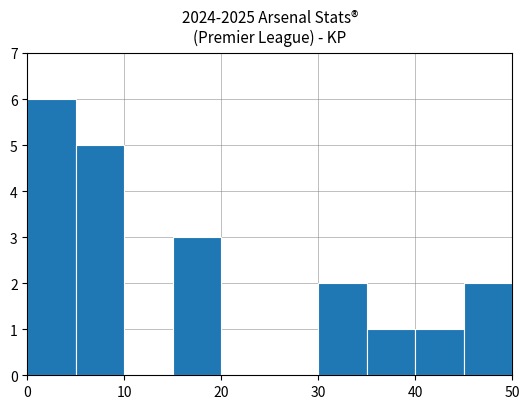

Over which range of the x-axis is the bar tallest?

0 to 5